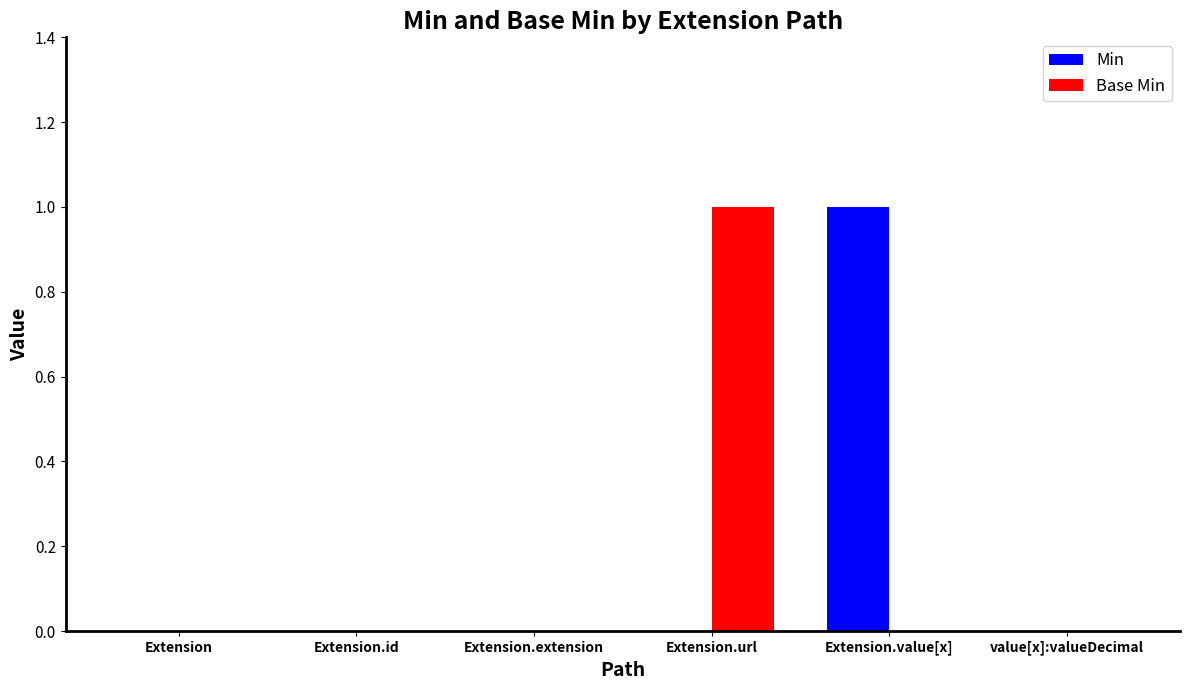

Reading left to right, transcribe all the data shown in this chart.

Min: Extension=0	Extension.id=0	Extension.extension=0	Extension.url=0	Extension.value[x]=1	value[x]:valueDecimal=0
Base Min: Extension=0	Extension.id=0	Extension.extension=0	Extension.url=1	Extension.value[x]=0	value[x]:valueDecimal=0